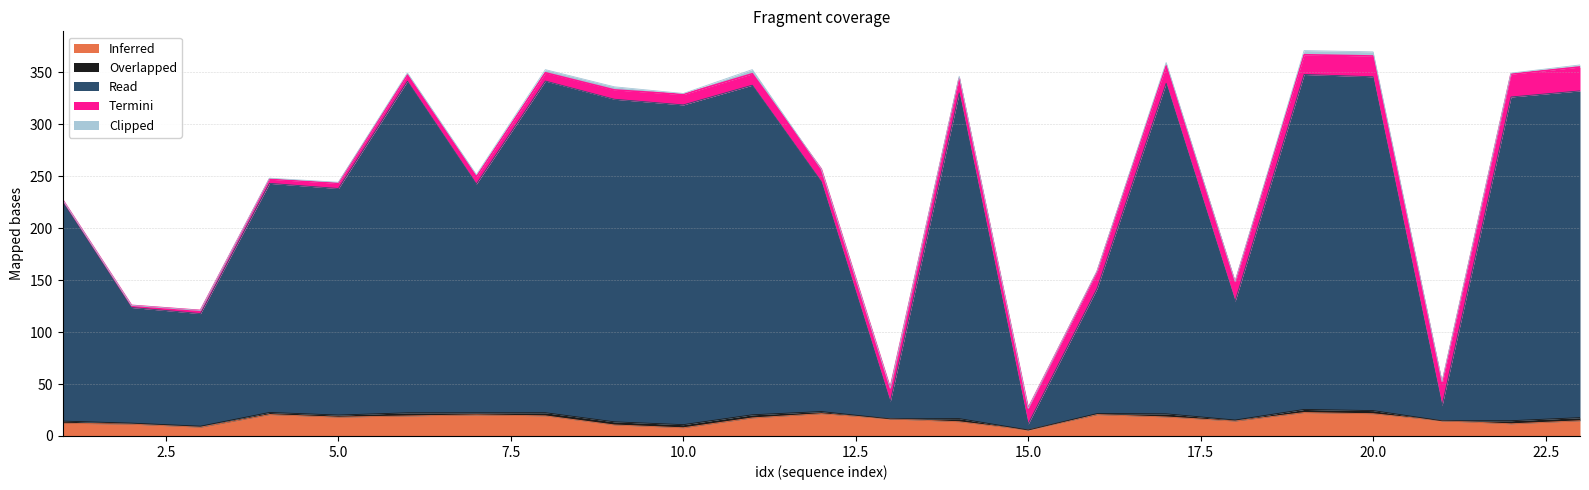

The Inferred series shows 5.8 at 15.0. True or false?

True